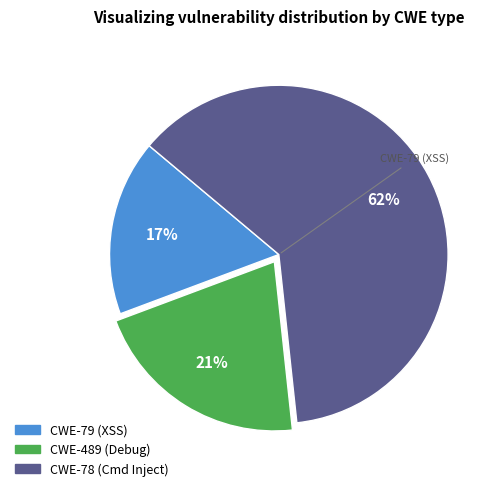

To the nearest percent, what is the average slice percentage?

33%